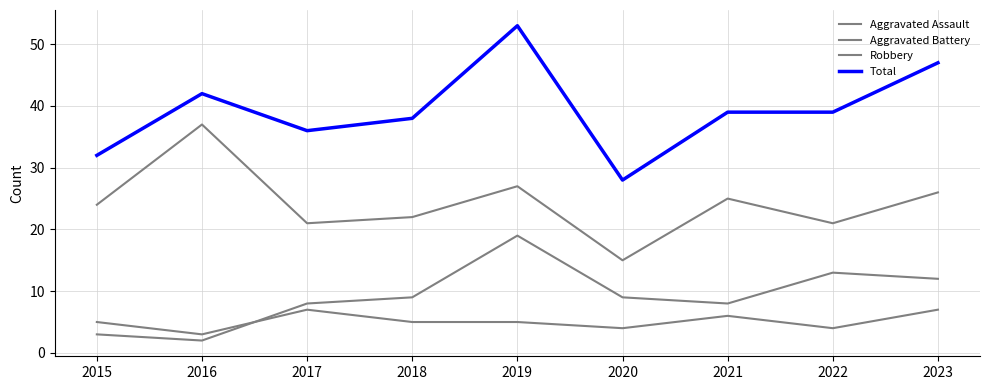

What is the value of the Aggravated Assault point at the 3rd from the left?

7